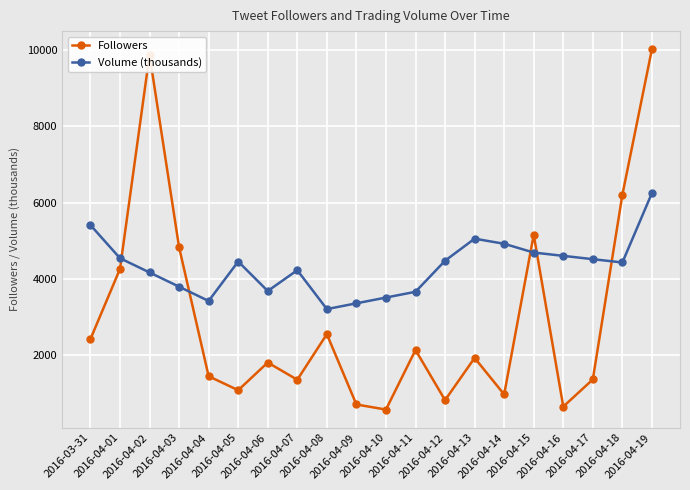

Is the value of Volume (thousands) at 2016-04-19 greater than the value of Followers at 2016-04-16?

Yes